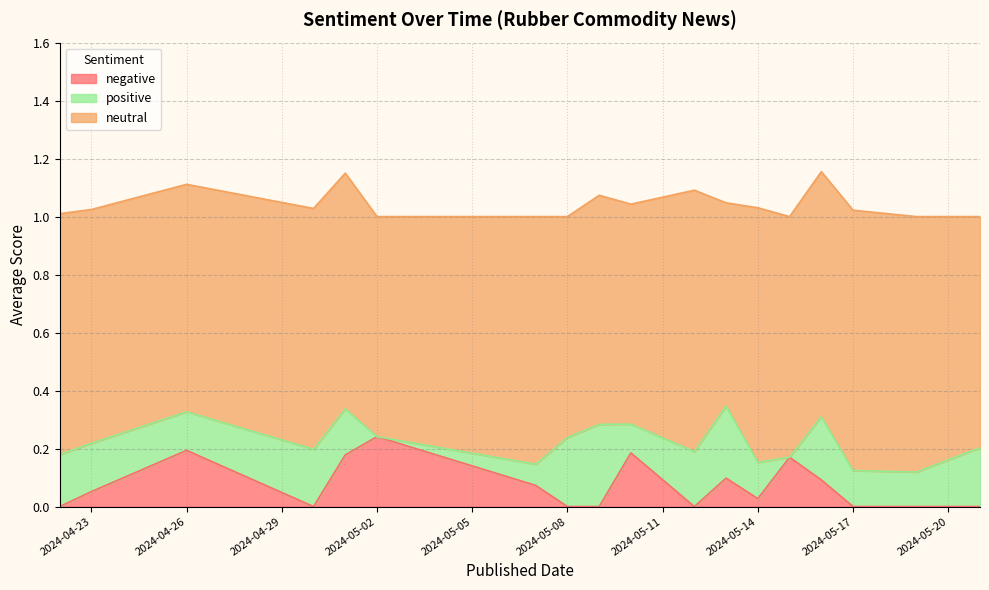

Between 3 and 13, which series saw the biggest shift?

positive